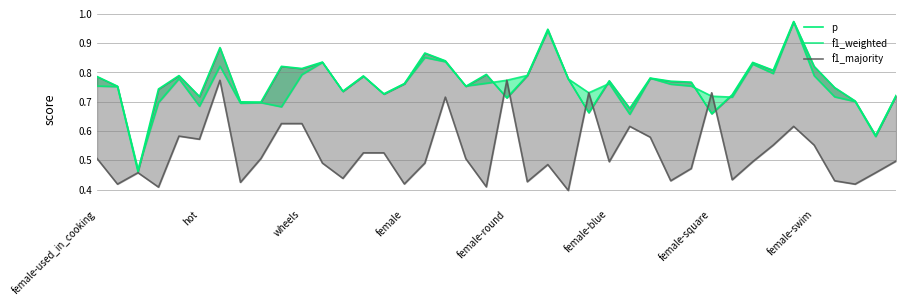

What is the maximum value for f1_weighted?

1.0